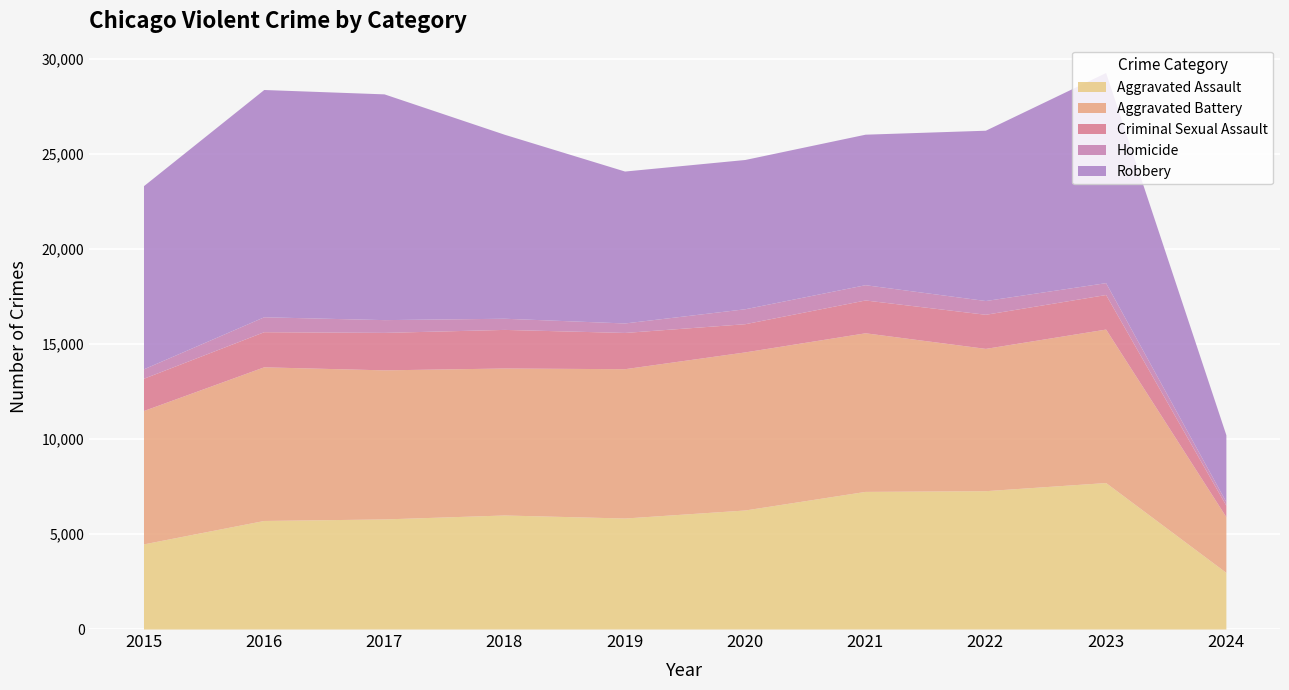

At how many categories does at least one series exceed 8573?

6